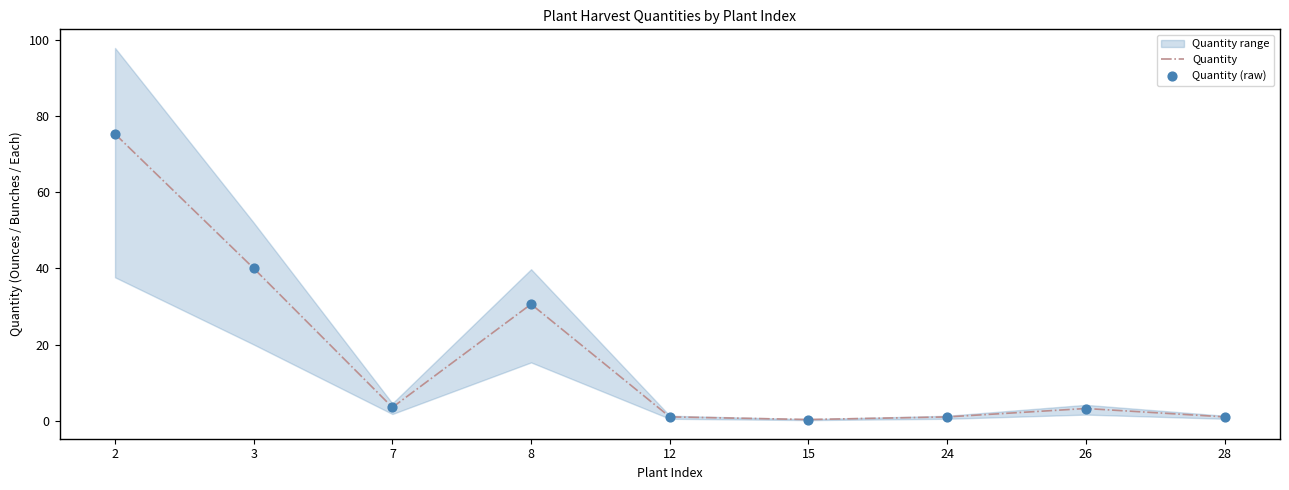

At which category is the sum across all series the highest?

2